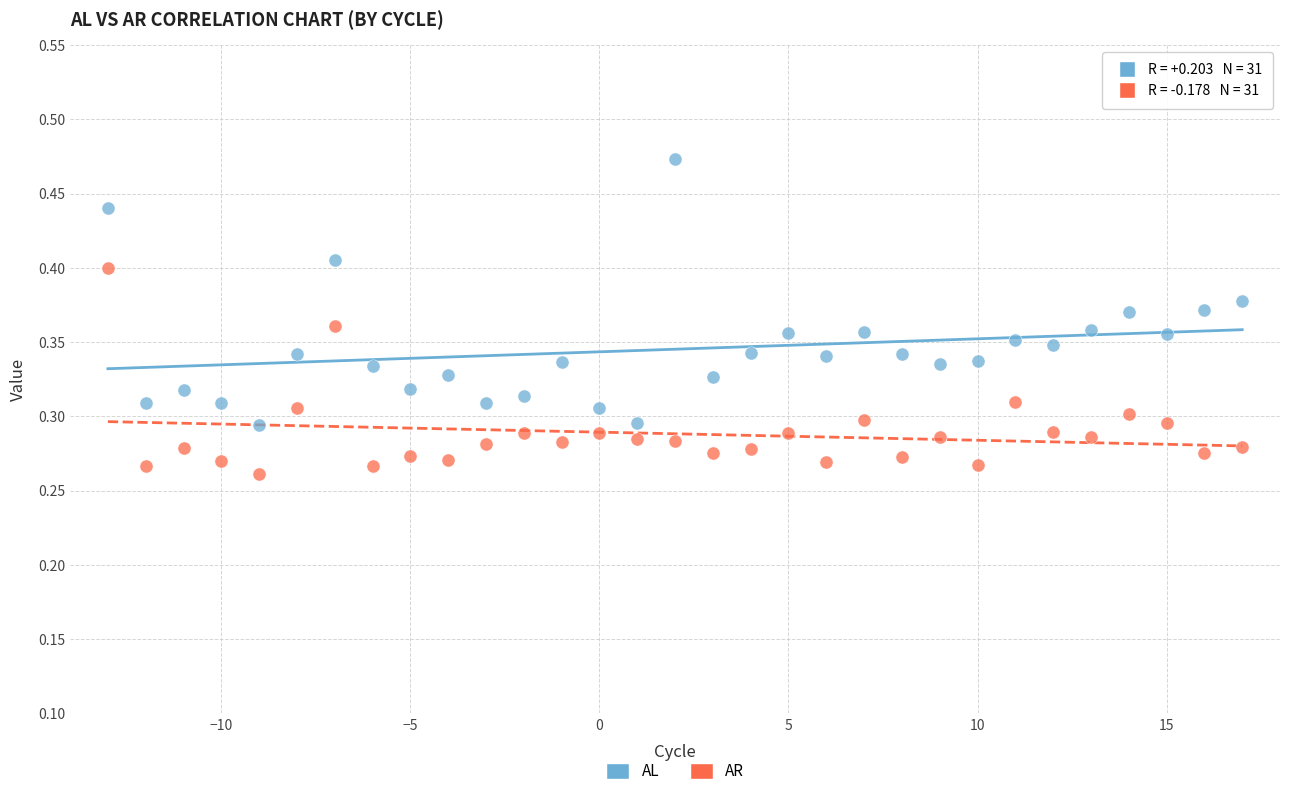

Which series contains the highest Y value?

AL